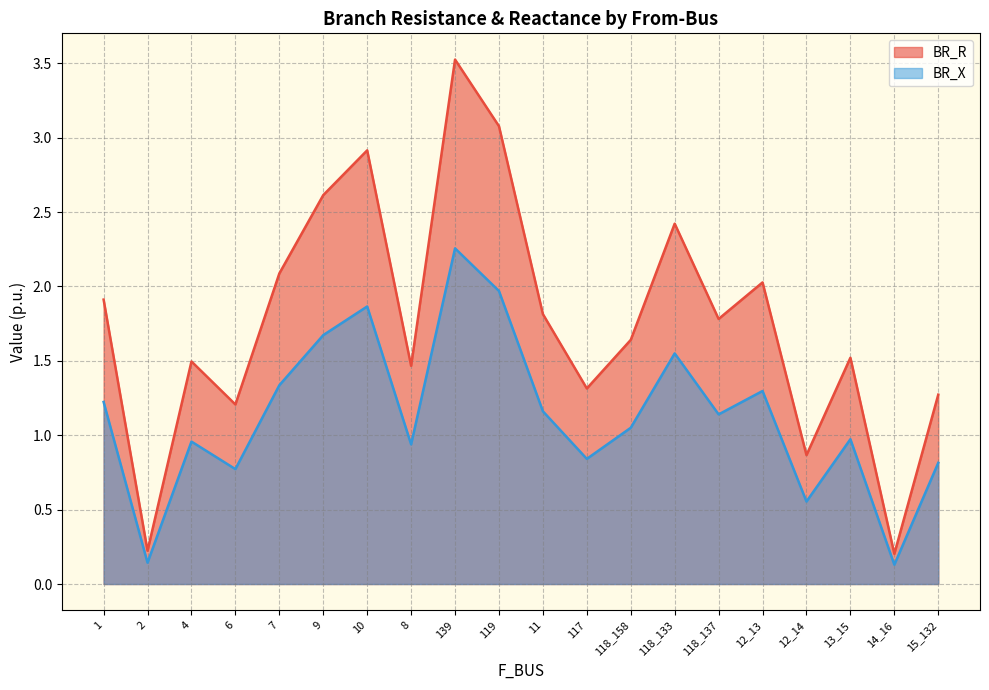

Is the value of BR_X at 14_16 greater than the value of BR_R at 12_13?

No